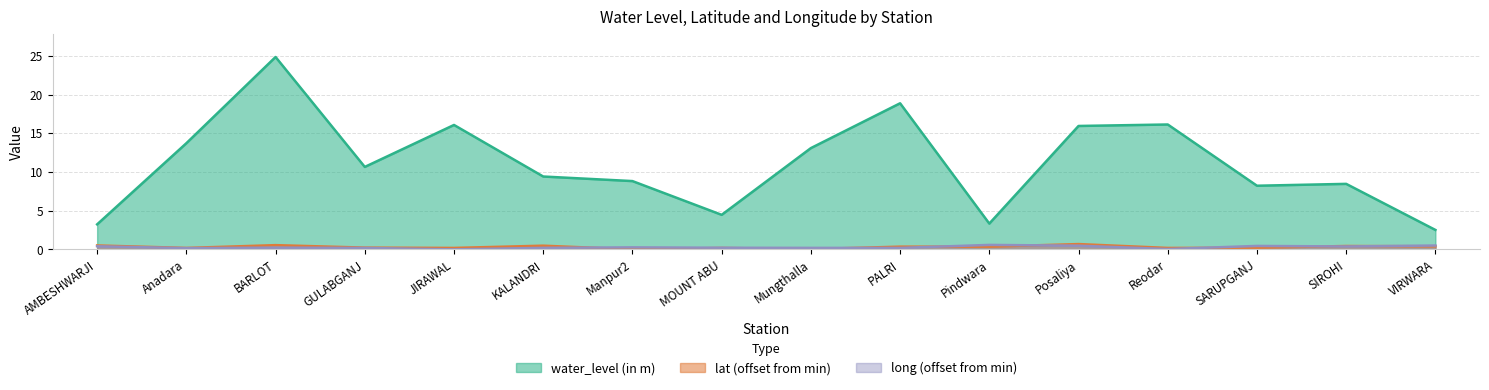

Reading left to right, list all the values displayed in this chart.

water_level (in m): 3.2	13.7	24.9	10.7	16.1	9.4	8.8	4.5	13.1	18.9	3.3	15.9	16.1	8.2	8.5	2.5
lat: 0.5	0.2	0.5	0.2	0.2	0.5	0.0	0.2	0.0	0.4	0.4	0.7	0.2	0.2	0.4	0.4
long: 0.4	0.2	0.2	0.2	0.0	0.2	0.3	0.2	0.2	0.2	0.6	0.5	0.0	0.4	0.4	0.5